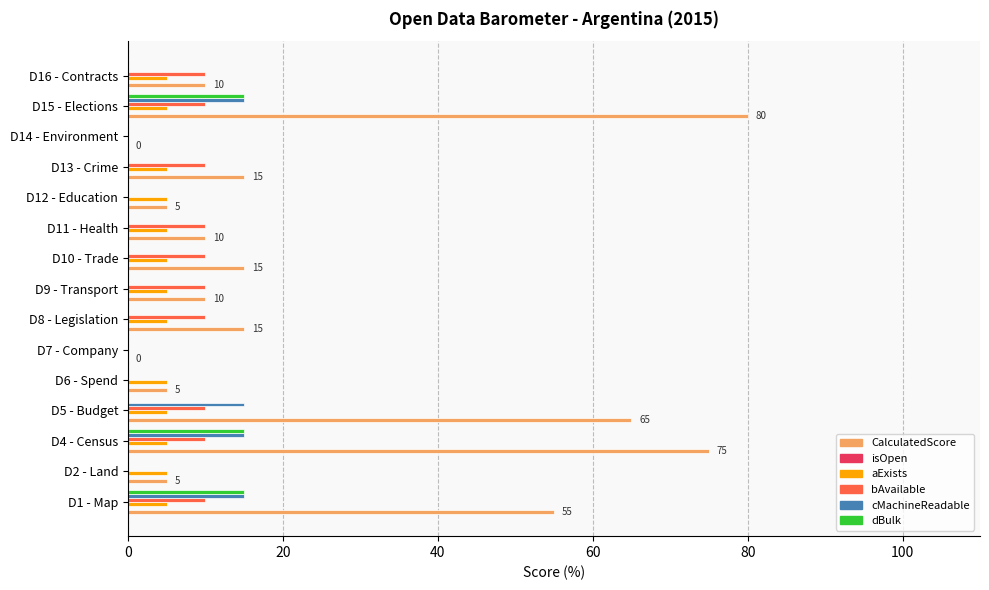

What is the sum of the bAvailable values at D5 - Budget and D9 - Transport?

20.0